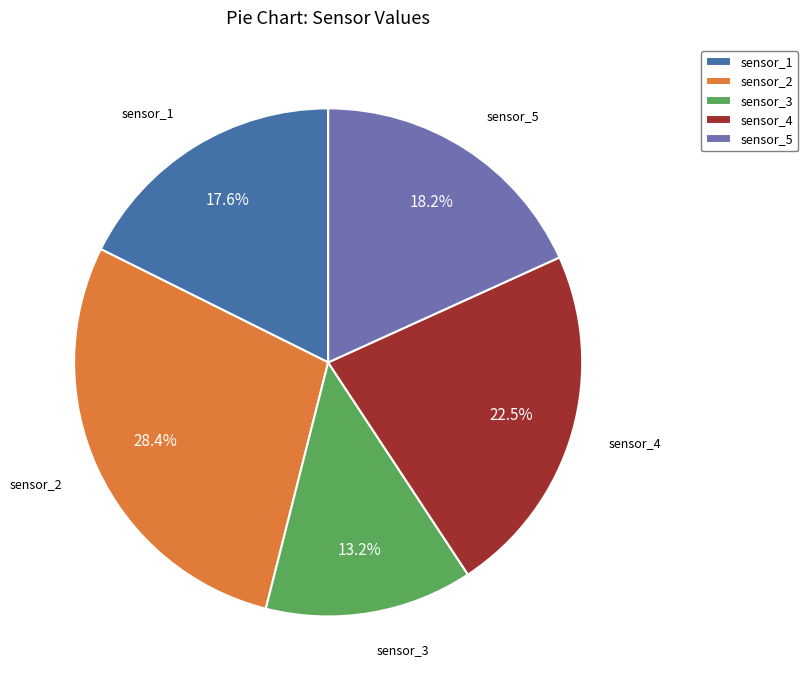

How much of the chart is everything except sensor_4?

77.5%